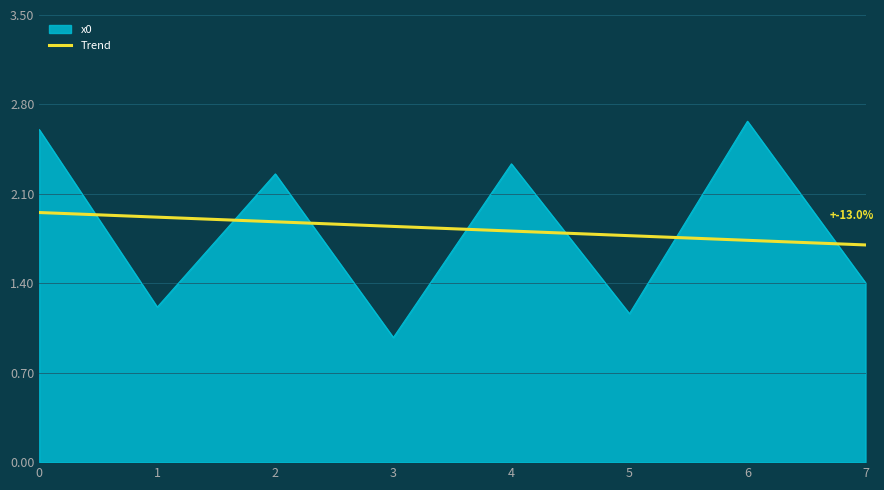

Which series has the widest spread of values?

x0